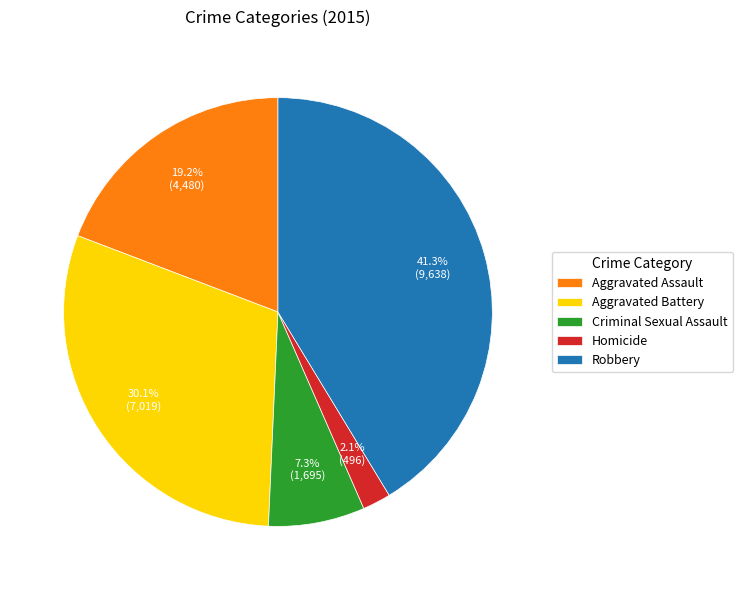

How many segments does this pie chart have?

5